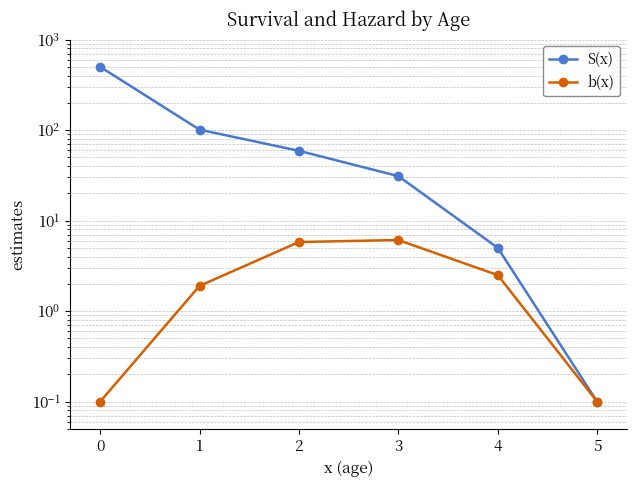

Where is b(x) nearest to the value 3?

4